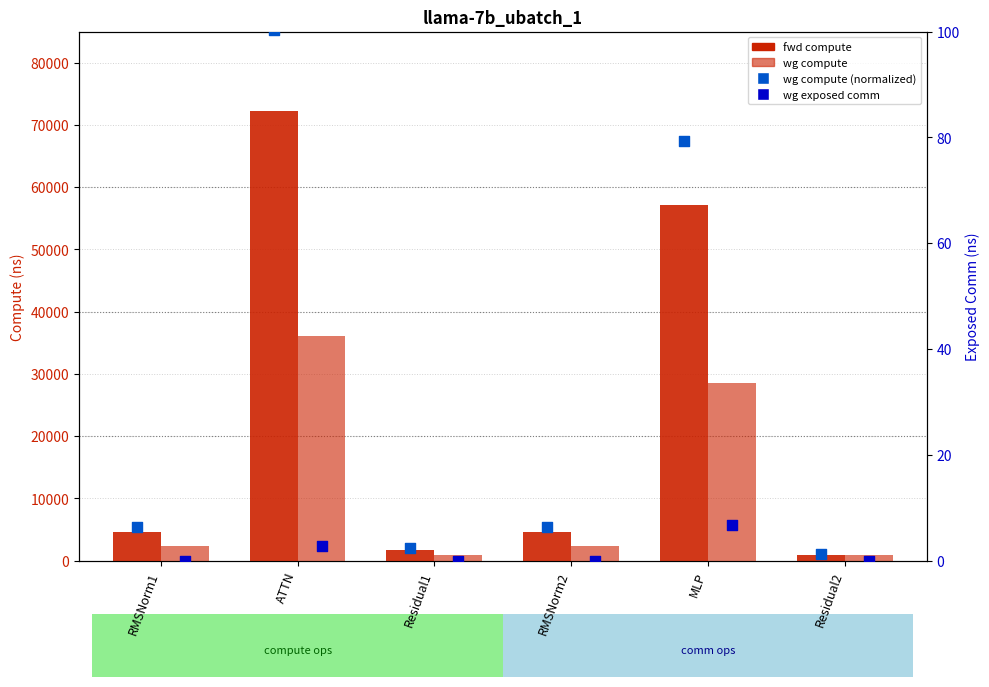

Is the value of wg compute at ATTN greater than the value of fwd compute at RMSNorm1?

Yes